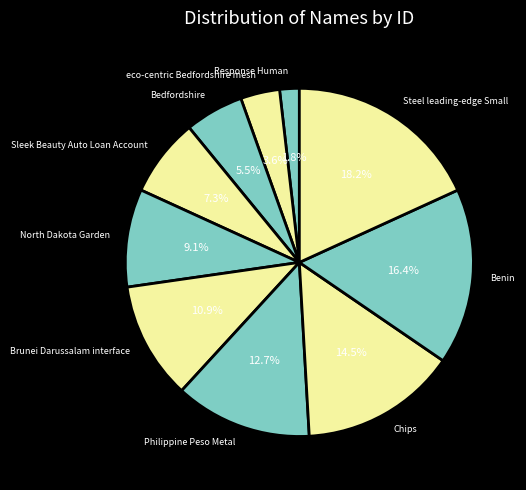

What is the smallest slice in the pie chart?

Response Human